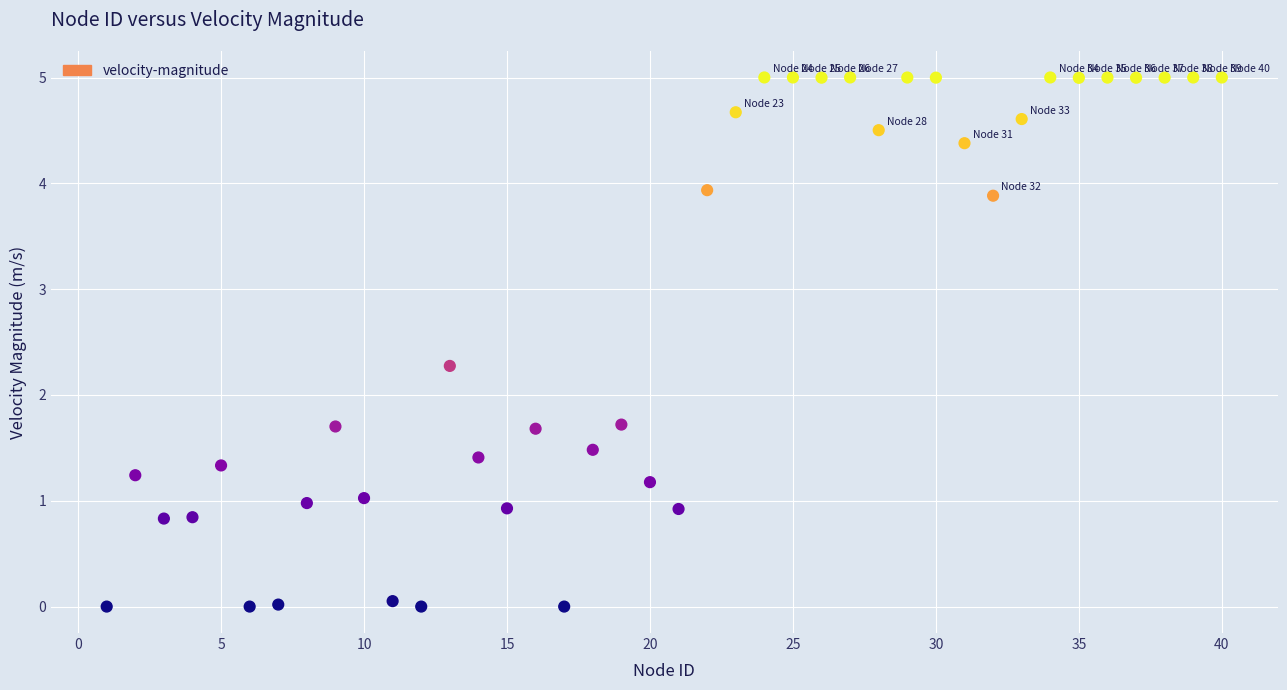

What is the range of Y values (max minus min)?

5.0